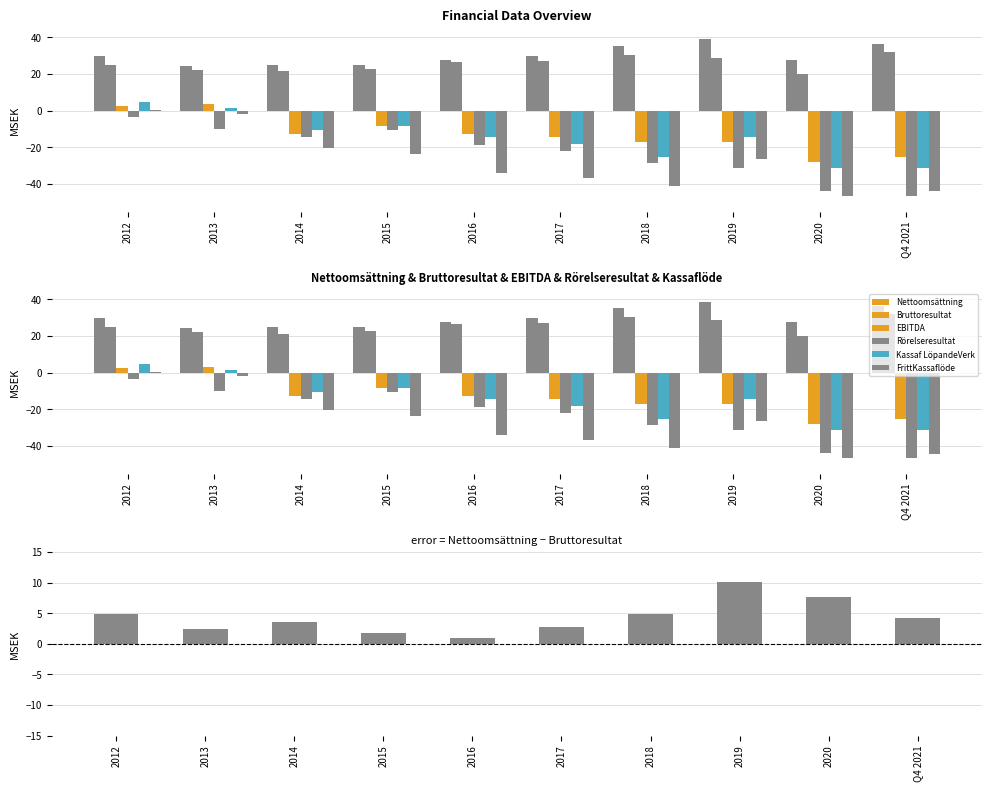

What is the average value of the Nettoomsättning series?

30.0